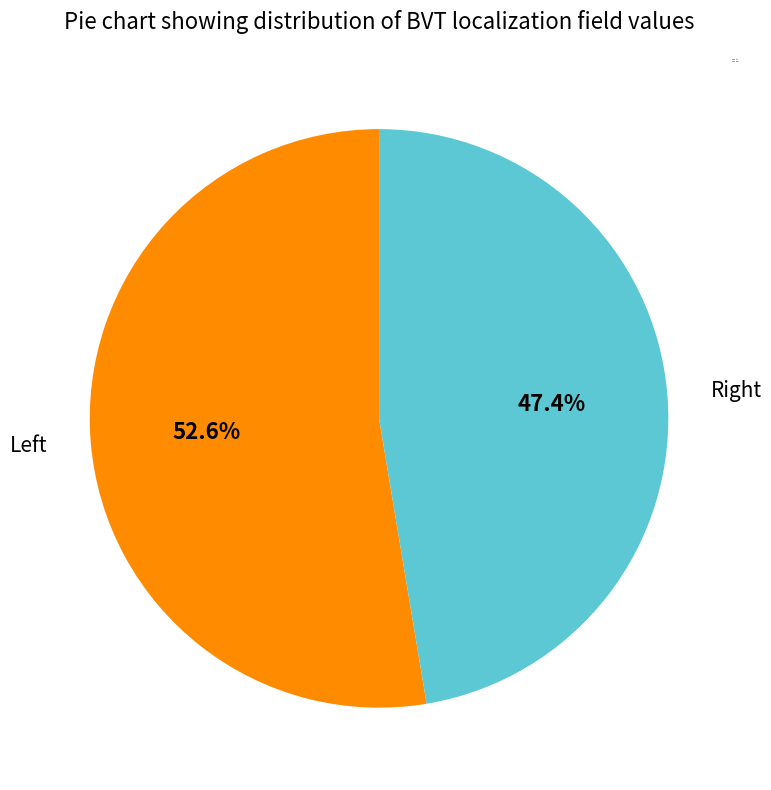

Which slice is the largest?

Left